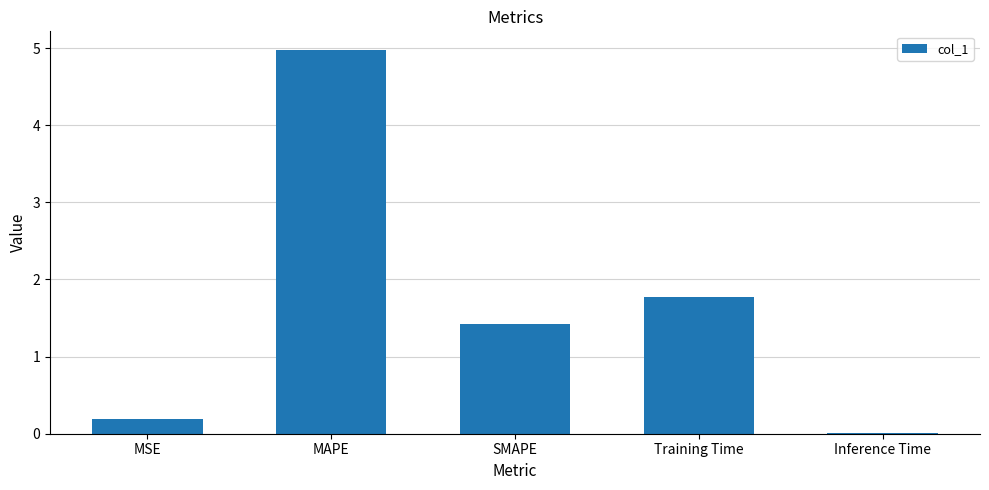

What is the ratio of the value at SMAPE to the value at MAPE?

0.3